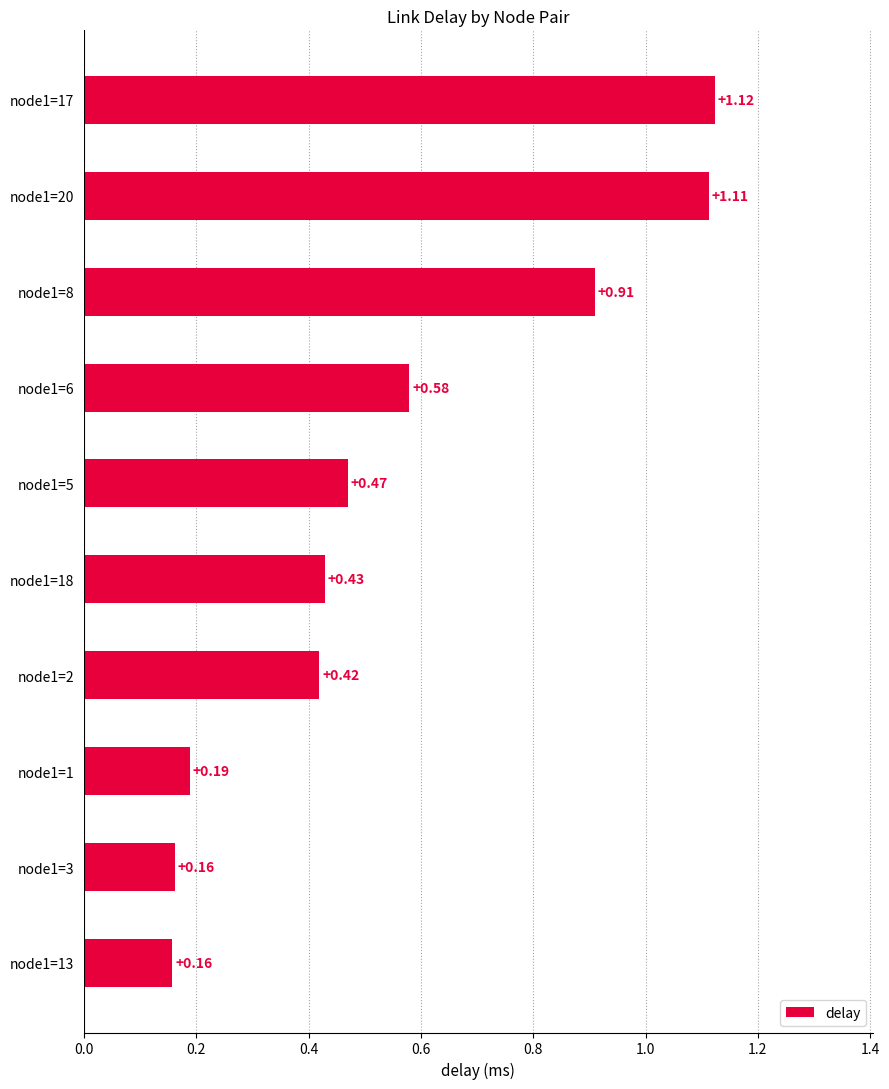

Between node1=18 and node1=3, which is larger?

node1=18